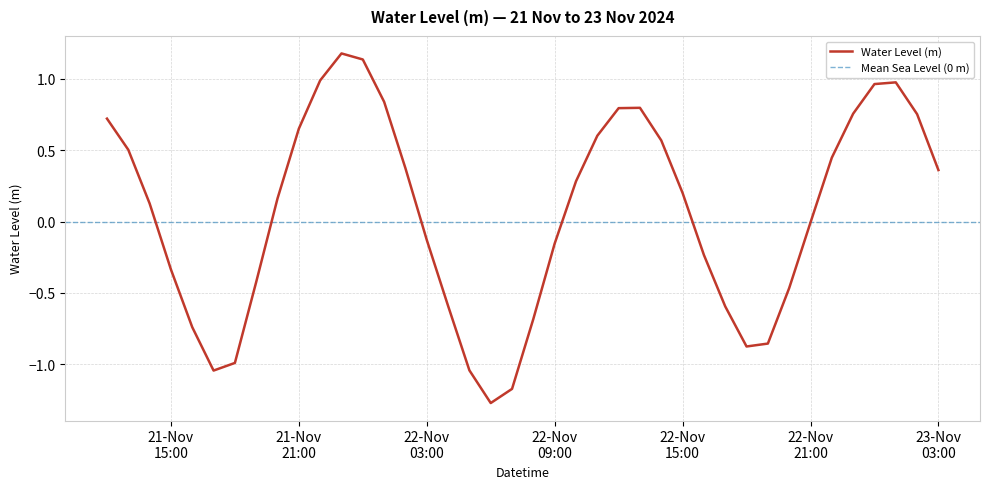

What is the change in value from 2024-11-22 20:00:00 to 2024-11-23 02:00:00?

+1.2